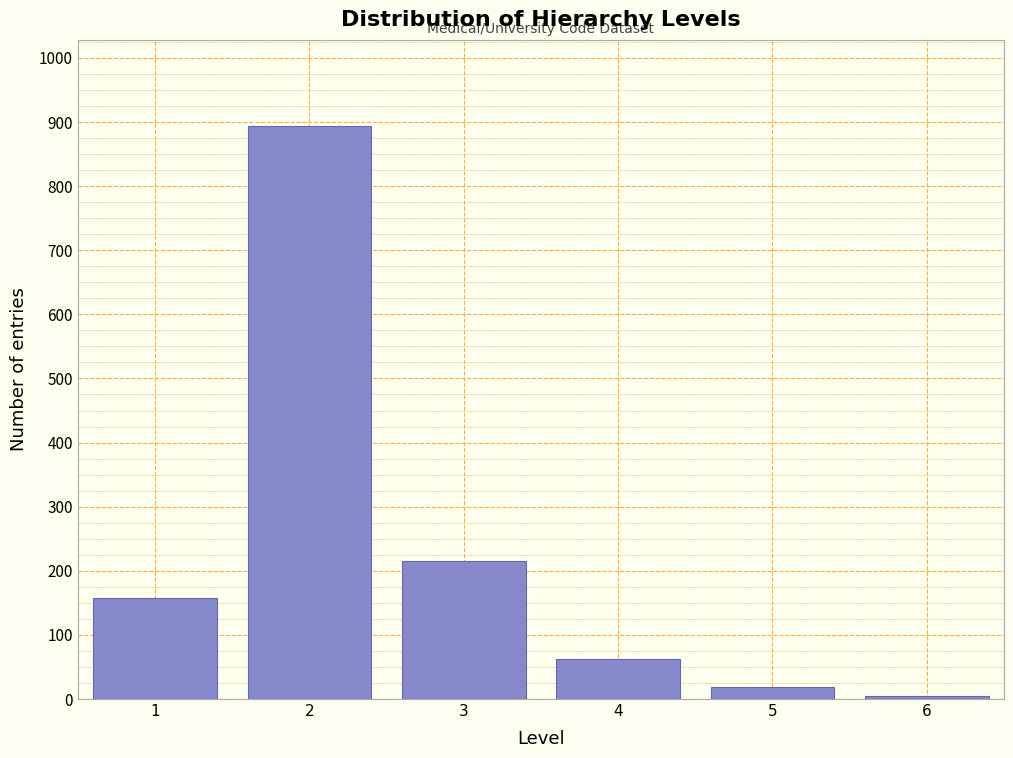

Reading left to right, extract all data points from this chart.

1=158	2=894	3=215	4=62	5=18	6=5